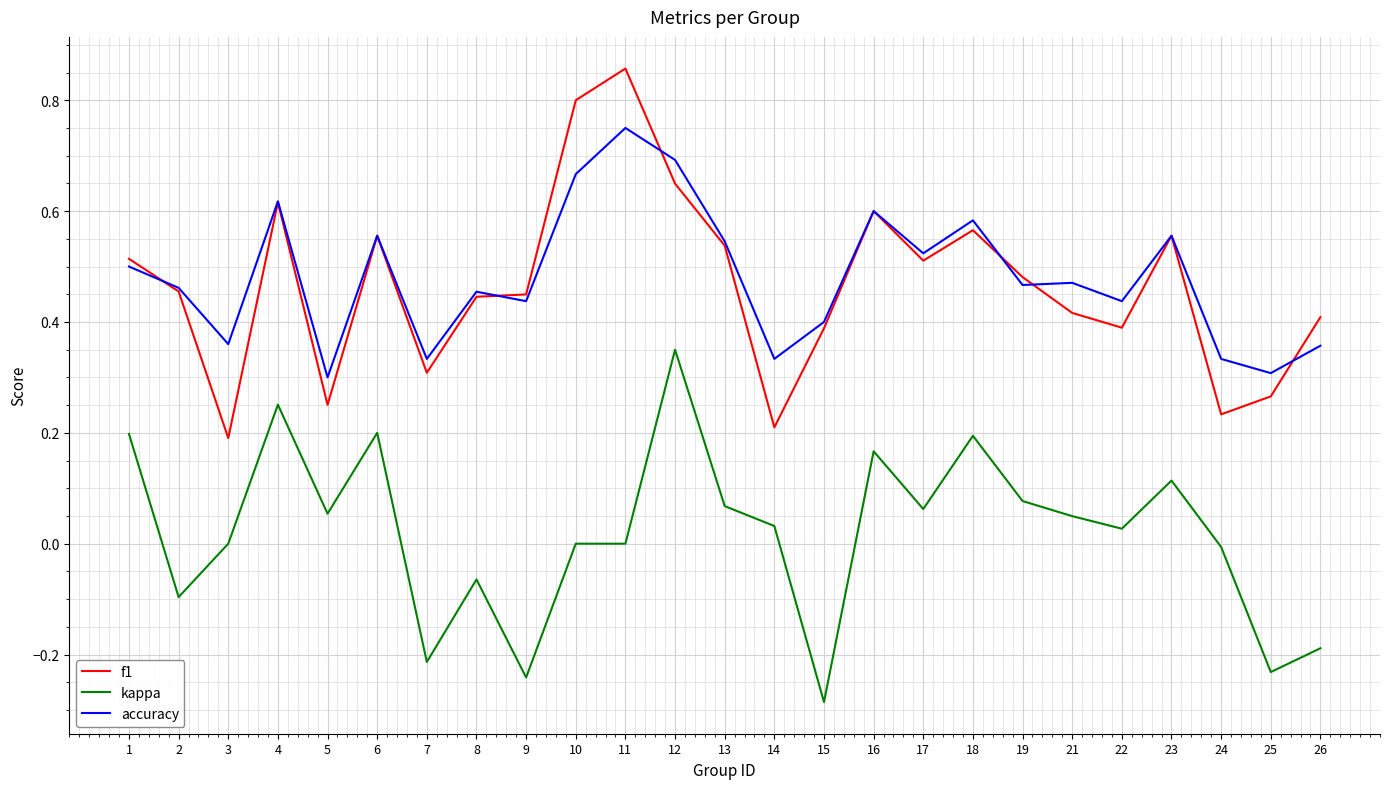

Which category has the highest value in the accuracy series?

11